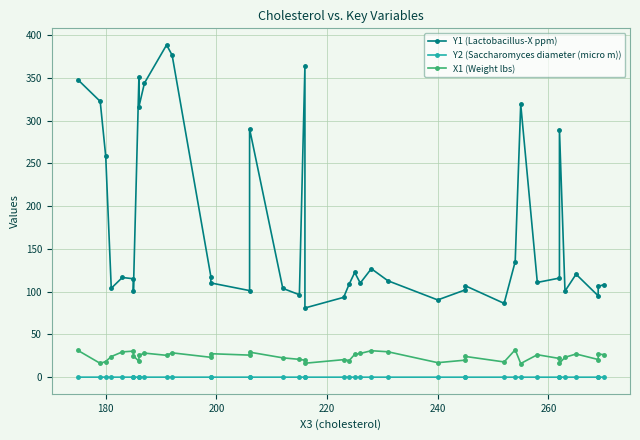

What are all the series names shown in the legend?

Y1 (Lactobacillus-X ppm), Y2 (Saccharomyces diameter (micro m)), X1 (Weight lbs)